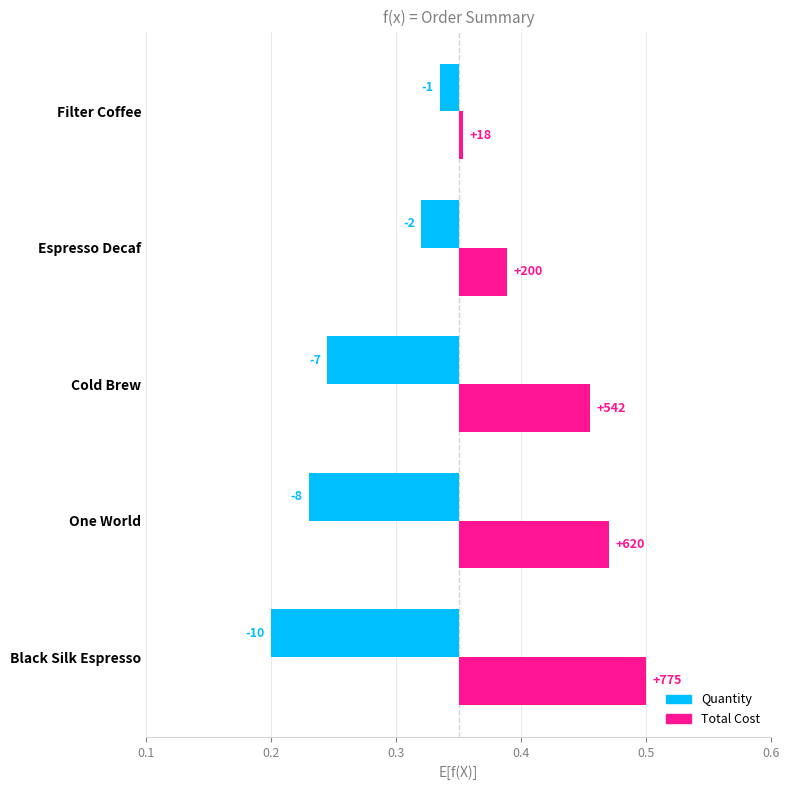

At how many categories does at least one series exceed 0?

5